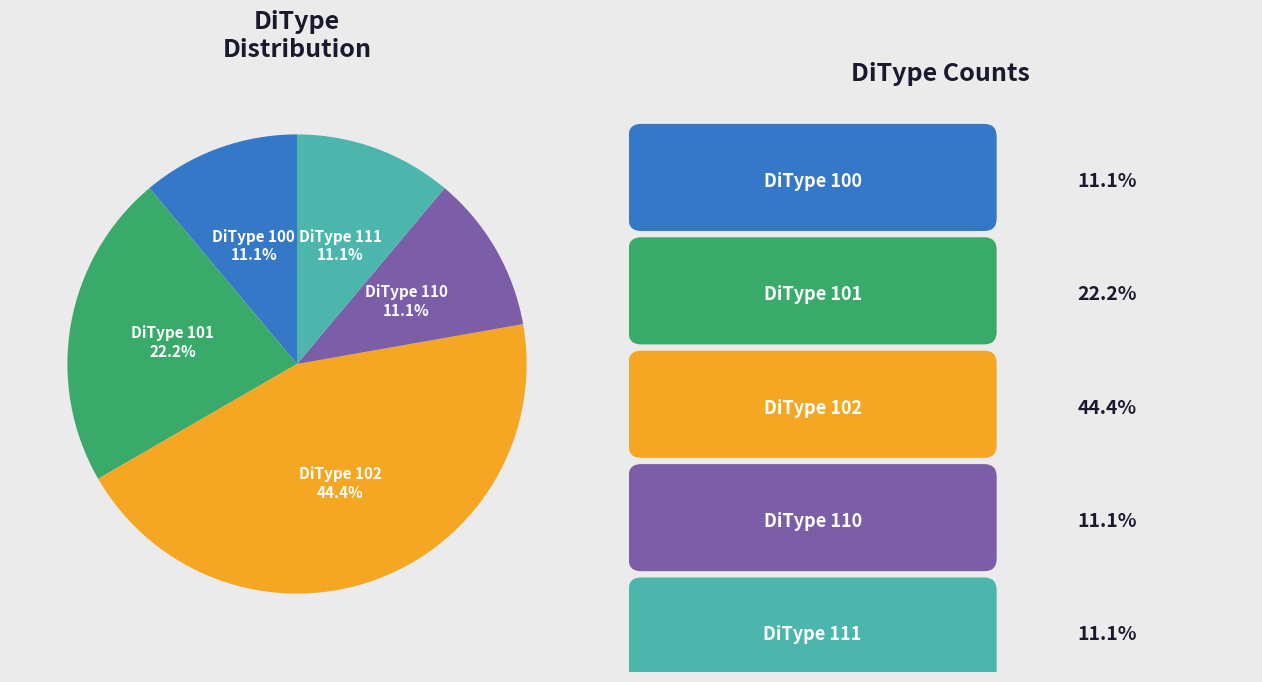

Is there a majority slice in this chart?

No